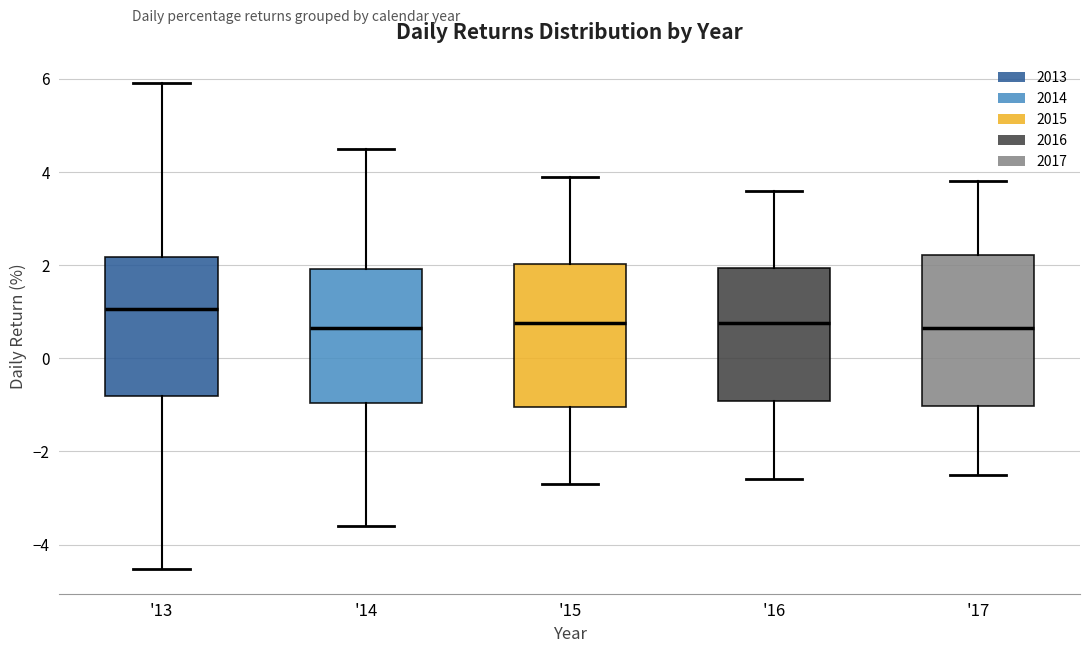

Reading left to right, read every box against the y-axis: the position of its median line, the range the box covers, and the ends of its whiskers. The values are not printed on the chart, so give them approximately, as read against the axis.

'13: median 1.0, box -0.8 to 2.2, whiskers -4.6 to 6.0
'14: median 0.6, box -1.0 to 2.0, whiskers -3.6 to 4.6
'15: median 0.8, box -1.0 to 2.0, whiskers -2.6 to 4.0
'16: median 0.8, box -1.0 to 2.0, whiskers -2.6 to 3.6
'17: median 0.6, box -1.0 to 2.2, whiskers -2.4 to 3.8